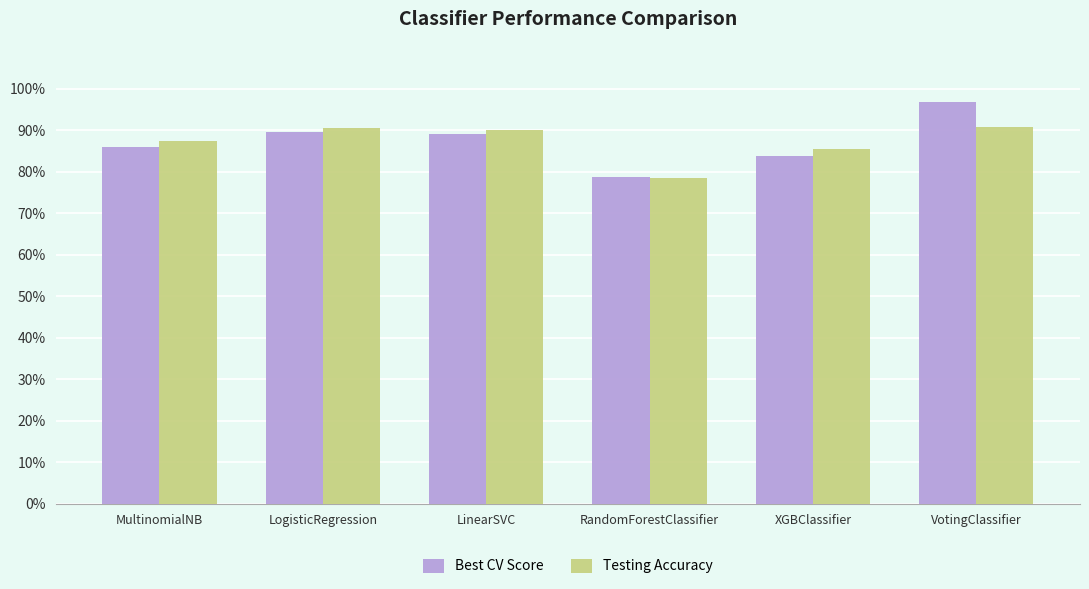

Which series has the largest total across all categories?

Best CV Score